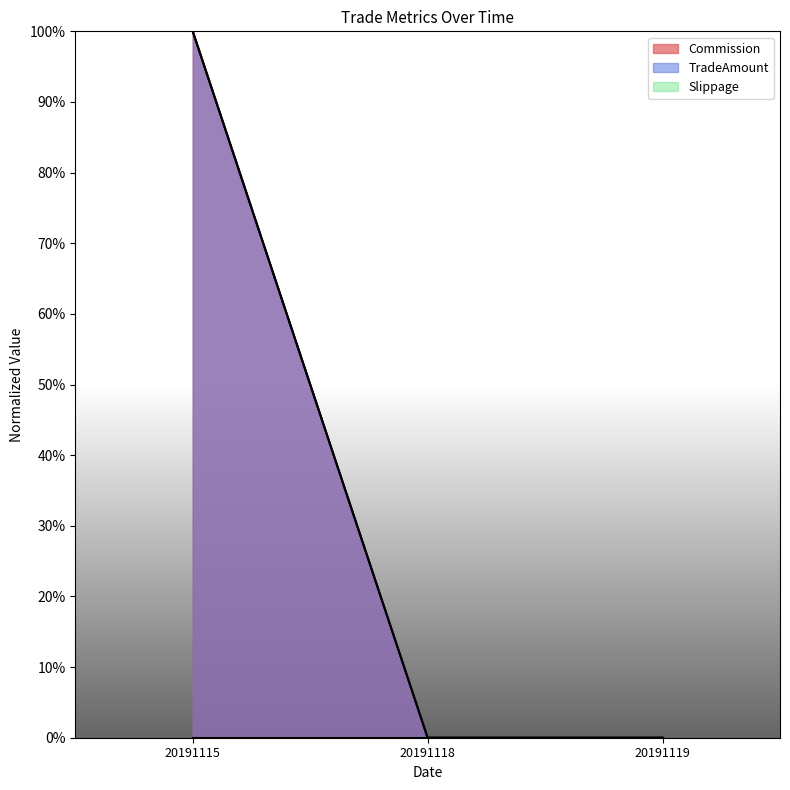

Count the number of categories in the chart.

3